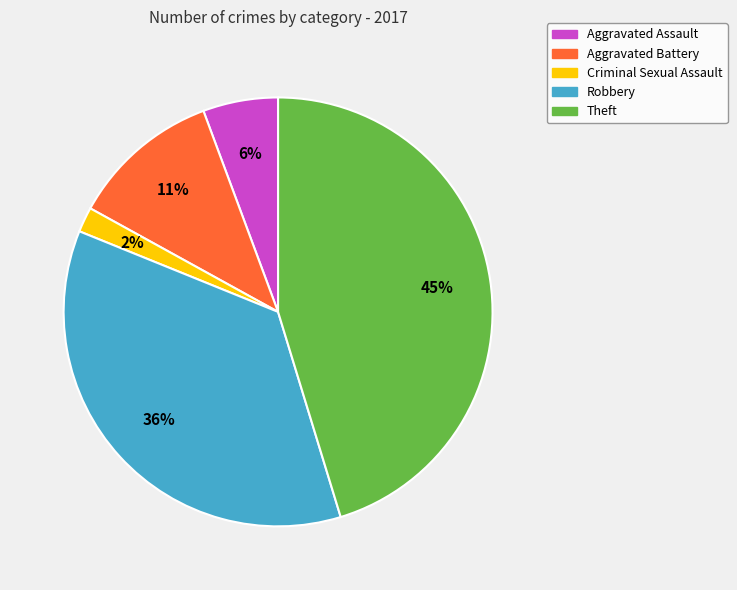

What is the largest slice in the pie chart?

Theft